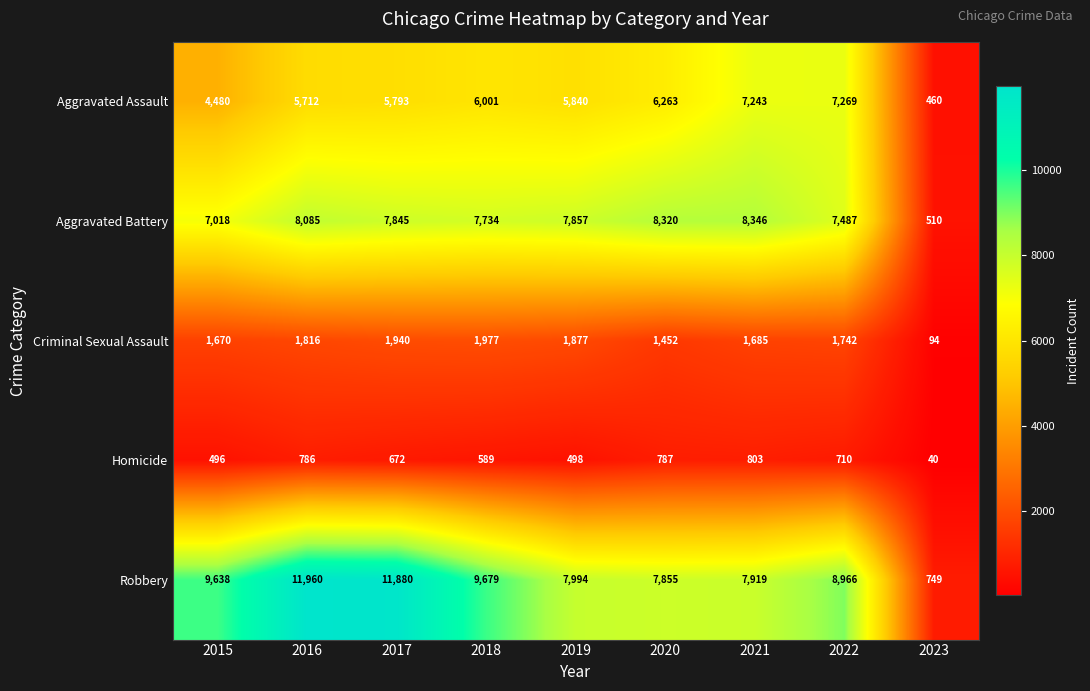

Which series has the largest range (max minus min)?

Robbery